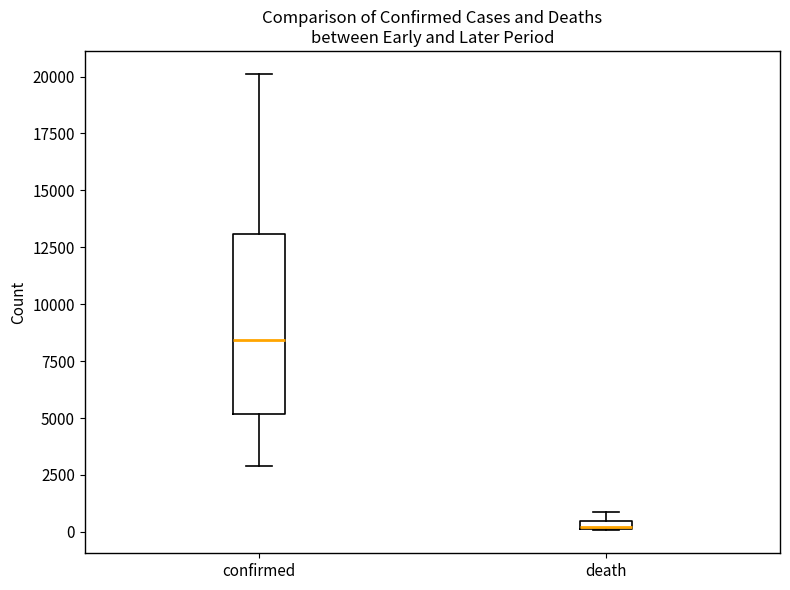

Where does the lower whisker of the box for confirmed end on the y-axis? The values are not printed on the chart, so give them approximately, as read against the axis.

3000